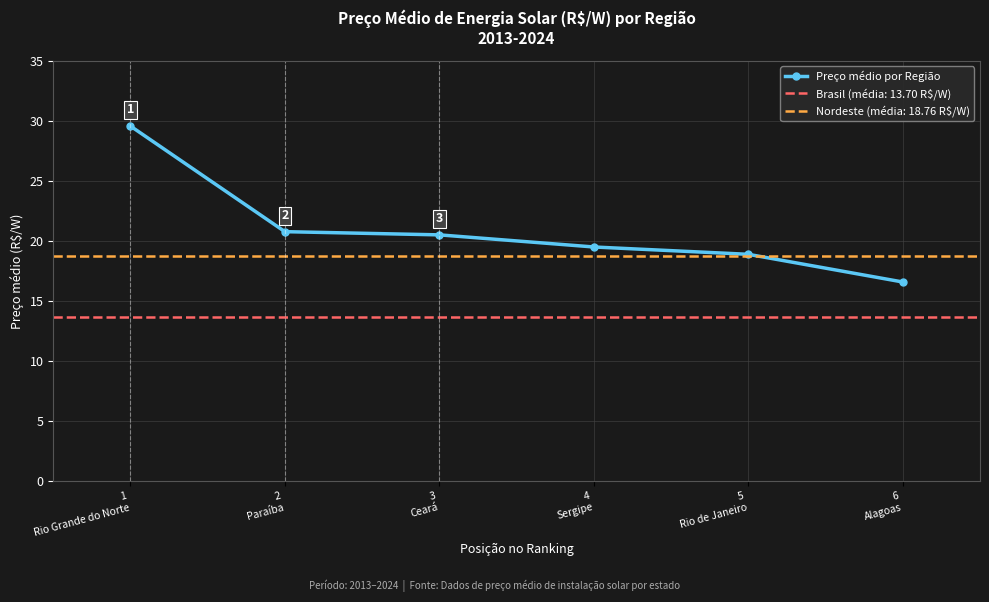

What position from the left is 2
Paraíba?

2